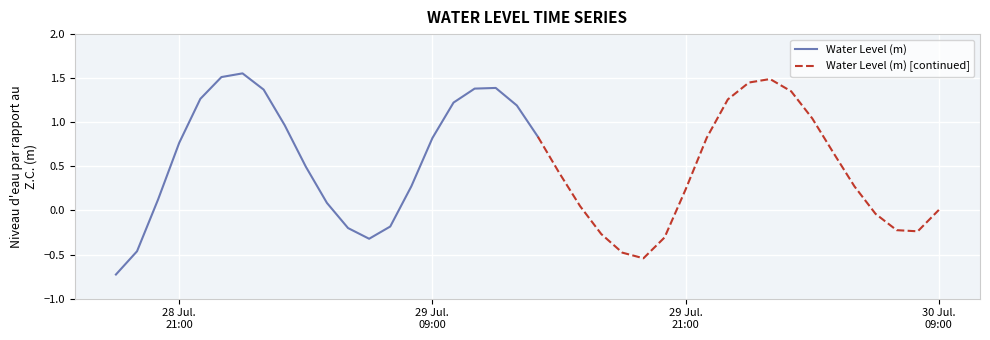

List the labels in order of value, largest first.

2024-07-29 00:00:00, 2024-07-28 23:00:00, 2024-07-30 01:00:00, 2024-07-30 00:00:00, 2024-07-29 12:00:00, 2024-07-29 11:00:00, 2024-07-29 01:00:00, 2024-07-30 02:00:00, 2024-07-28 22:00:00, 2024-07-29 23:00:00, 2024-07-29 10:00:00, 2024-07-29 13:00:00, 2024-07-30 03:00:00, 2024-07-29 02:00:00, 2024-07-29 14:00:00, 2024-07-29 22:00:00, 2024-07-29 09:00:00, 2024-07-28 21:00:00, 2024-07-30 04:00:00, 2024-07-29 03:00:00, 2024-07-29 15:00:00, 2024-07-29 08:00:00, 2024-07-30 05:00:00, 2024-07-29 21:00:00, 2024-07-28 20:00:00, 2024-07-29 04:00:00, 2024-07-29 16:00:00, 2024-07-30 09:00:00, 2024-07-30 06:00:00, 2024-07-29 07:00:00, 2024-07-29 05:00:00, 2024-07-30 07:00:00, 2024-07-30 08:00:00, 2024-07-29 17:00:00, 2024-07-29 20:00:00, 2024-07-29 06:00:00, 2024-07-28 19:00:00, 2024-07-29 18:00:00, 2024-07-29 19:00:00, 2024-07-28 18:00:00